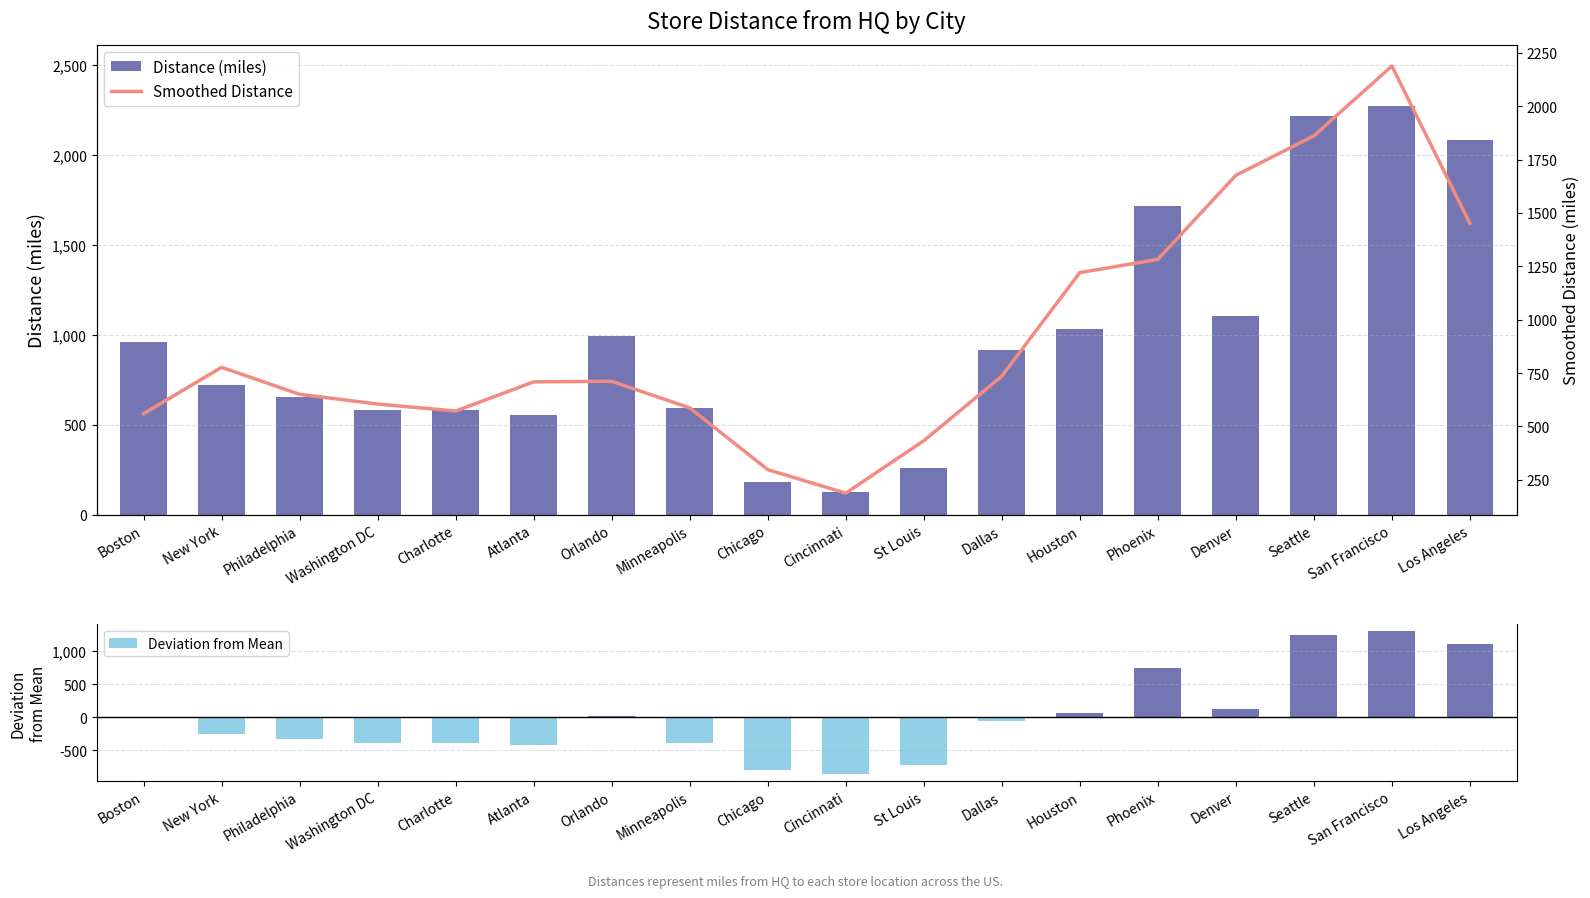

What is the difference between the second highest and minimum values in the Smoothed Distance series?

1674.3